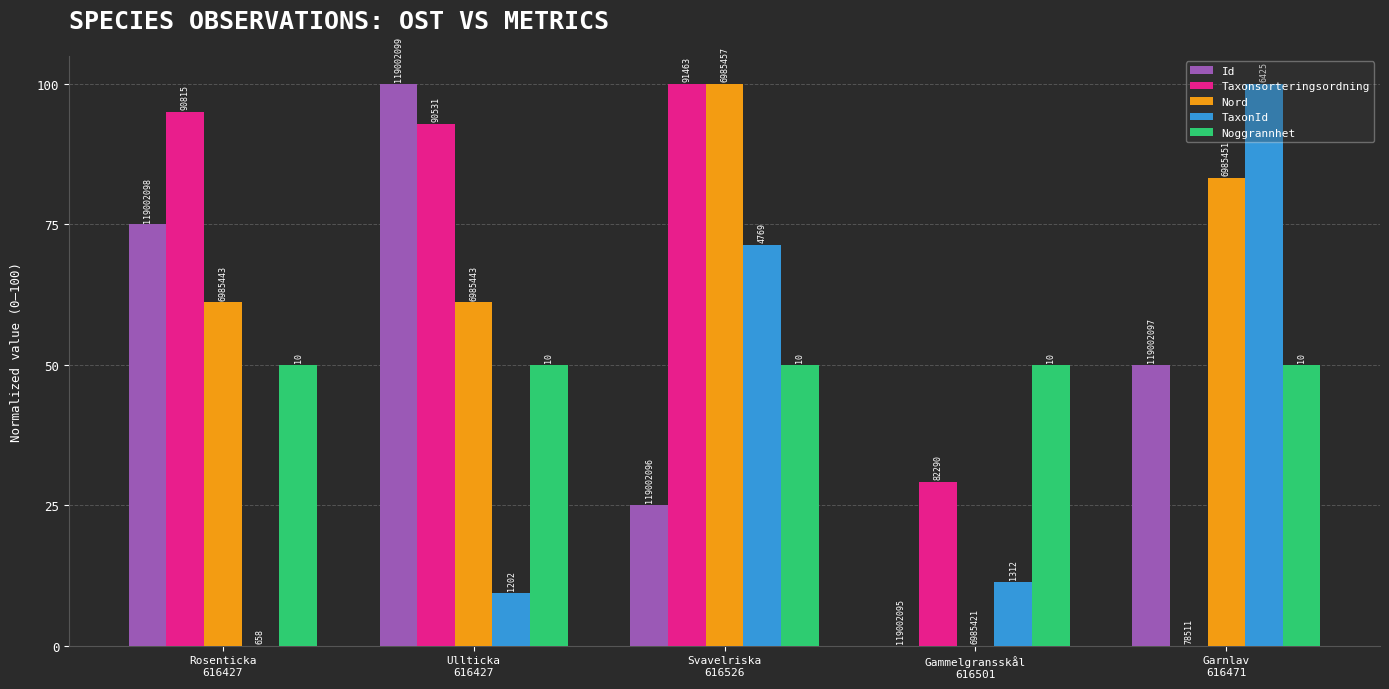

What are all the series names shown in the legend?

Id, Taxonsorteringsordning, Nord, TaxonId, Noggrannhet